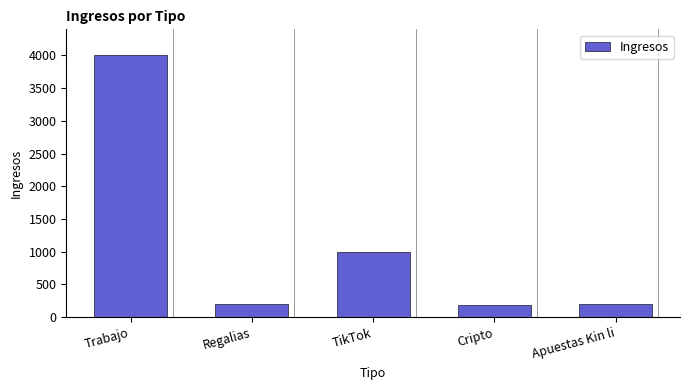

Between Trabajo and Cripto, which is larger?

Trabajo